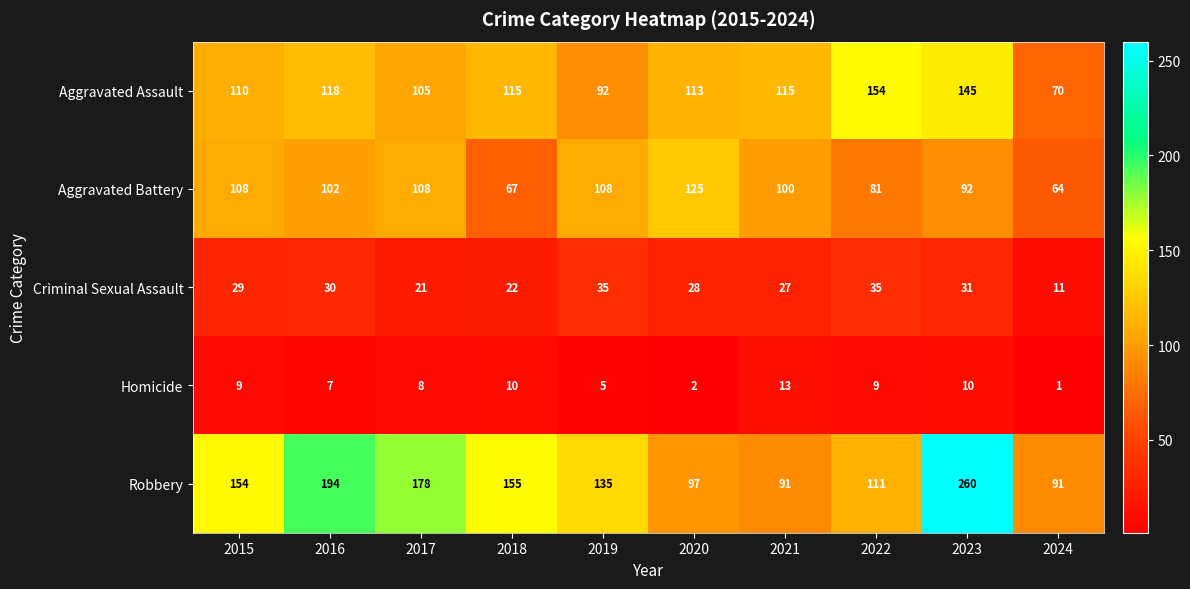

What is the sum of all Homicide values?

74